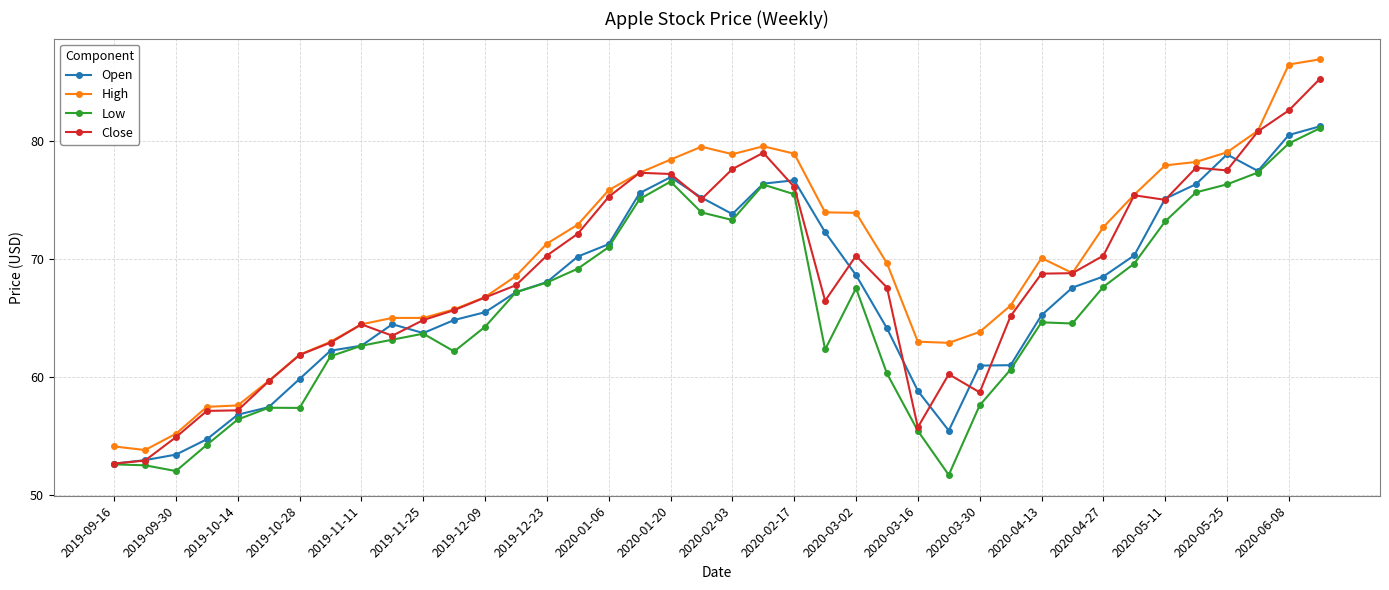

What is the value of the Close point at the 28th from the left?

60.3